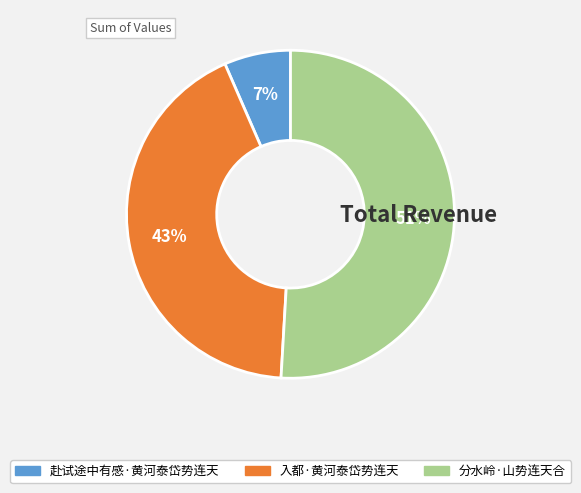

The 入都·黄河泰岱势连天 slice represents 29% of the pie. True or false?

False